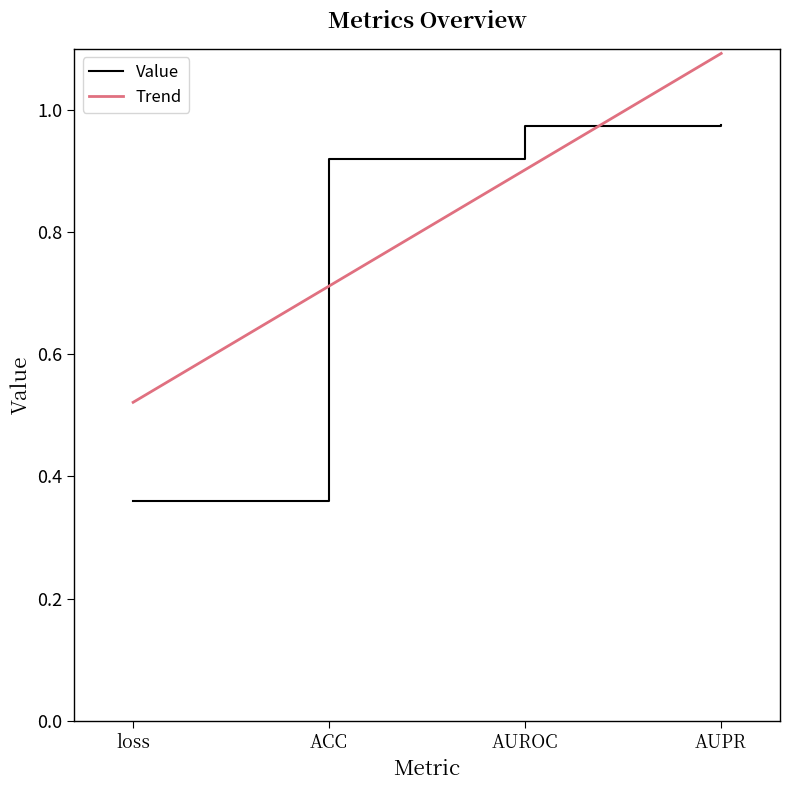

What is the value of the 3rd point from the left?

1.0